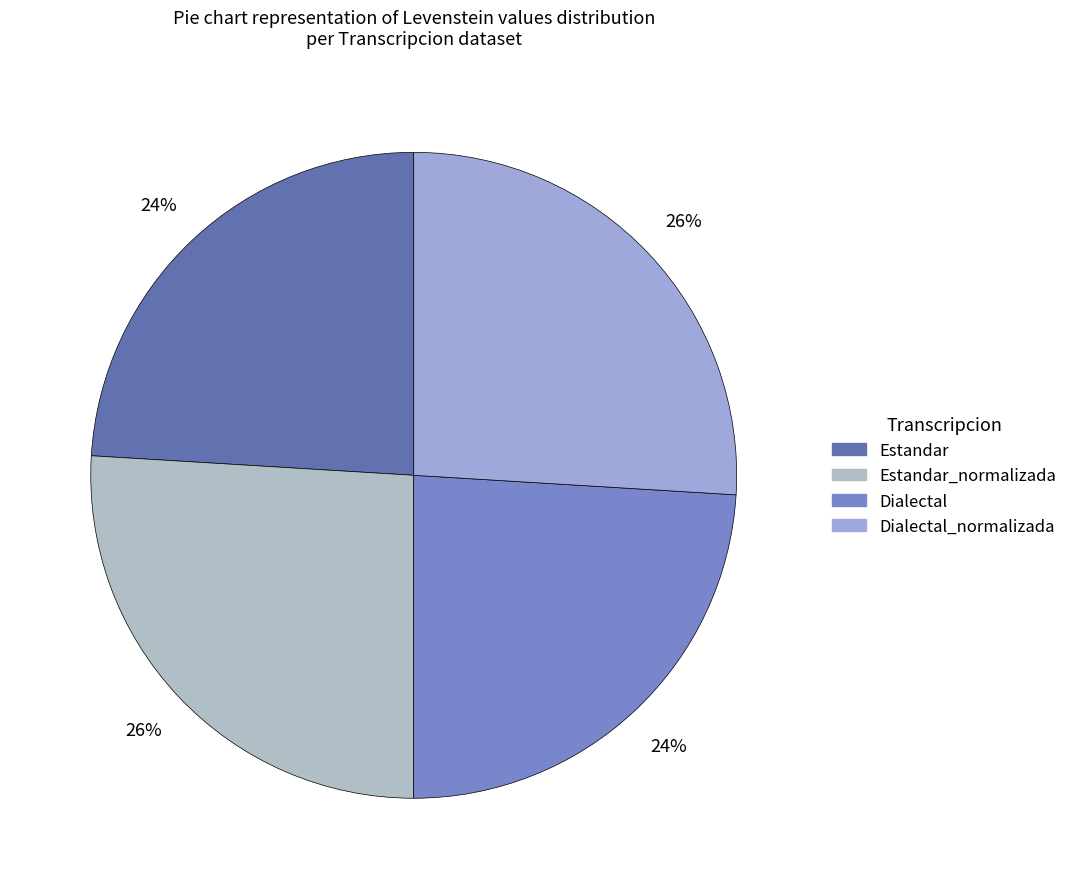

What is the smallest slice in the pie chart?

Estandar